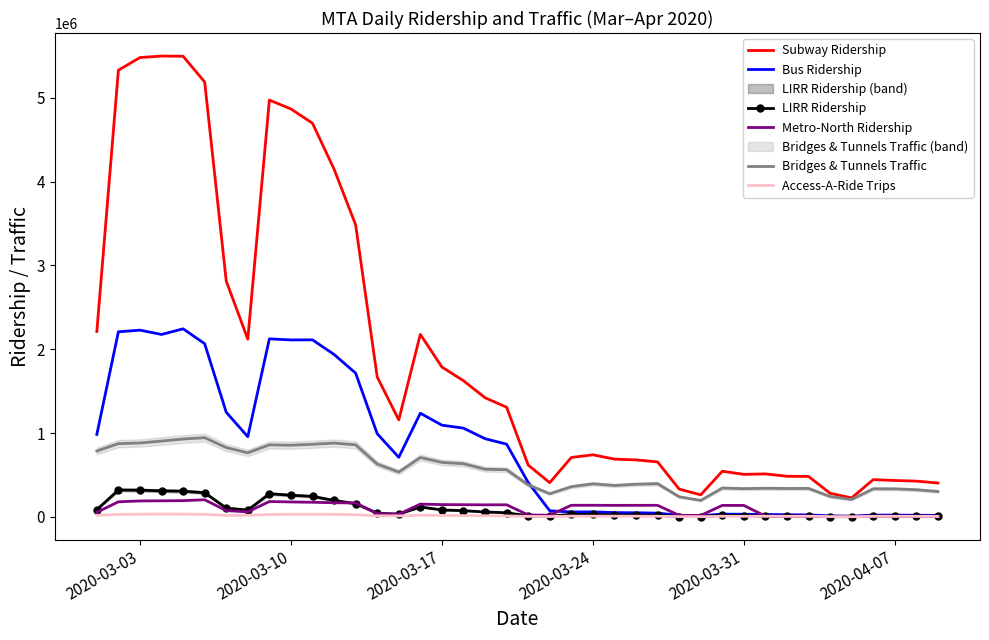

What is the greatest value displayed?

5498809